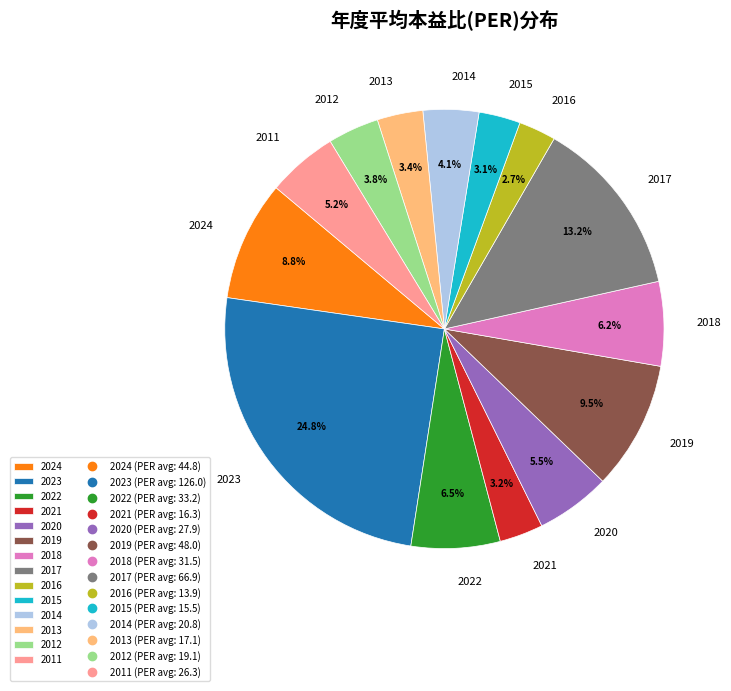

What is the ratio of the value at 2018 to the value at 2013?

1.8